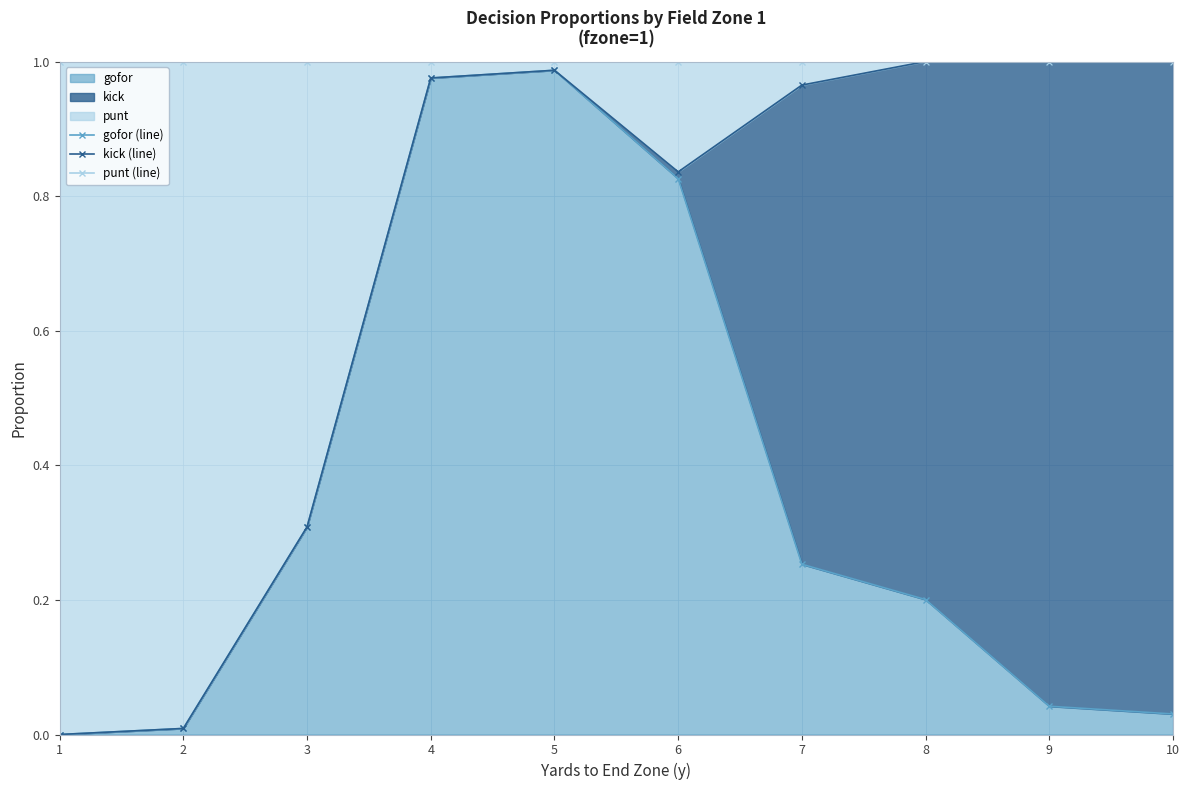

How many values in gofor (line) are above zero?

9